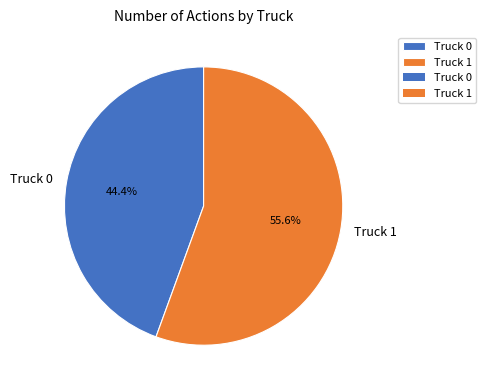

What is the ratio of the value at Truck 0 to the value at Truck 1?

0.8